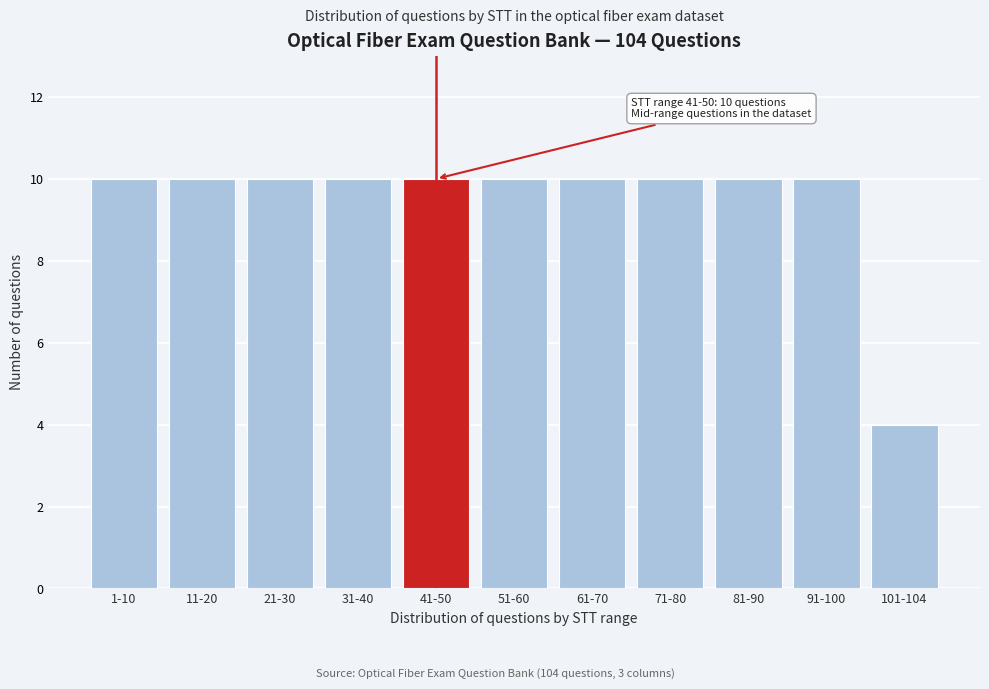

Reading left to right, transcribe all the data shown in this chart.

10	10	10	10	10	10	10	10	10	10	4